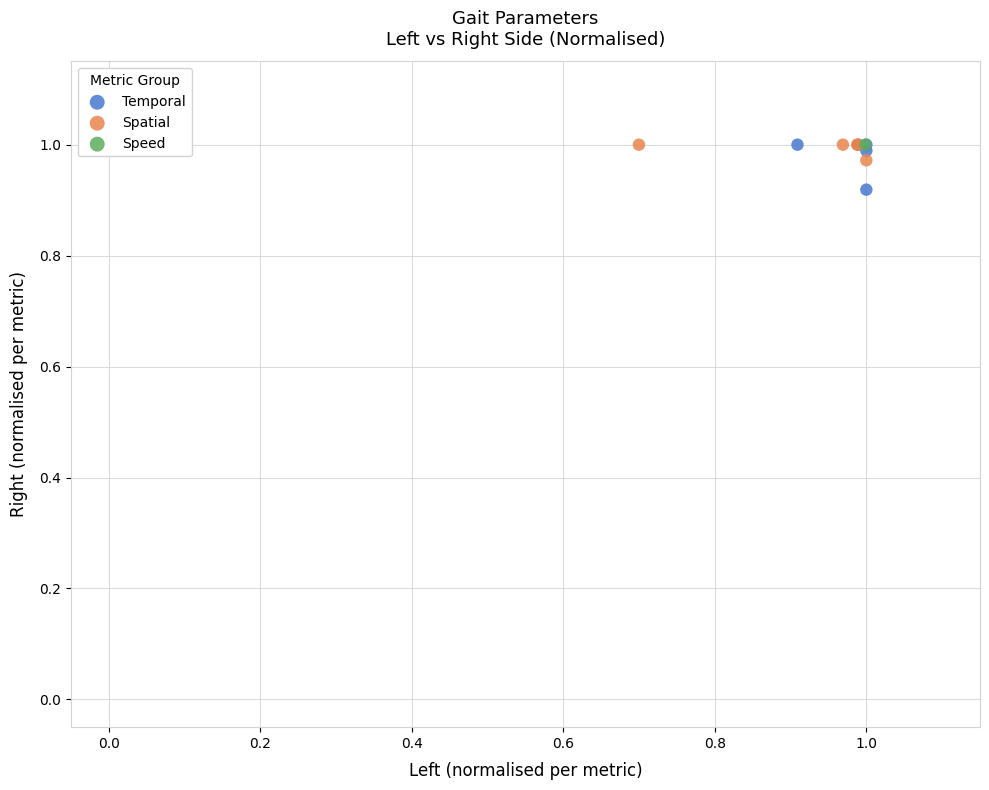

Which series contains the lowest Y value?

Temporal